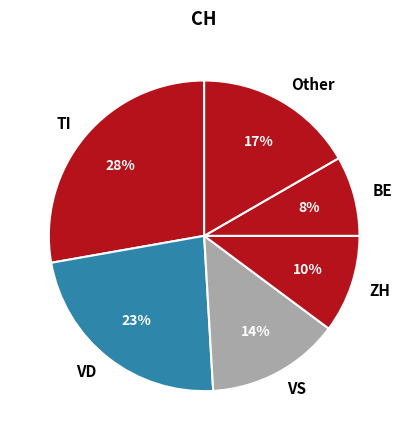

To the nearest percent, what is the difference between the ZH and VS slice percentages?

4%